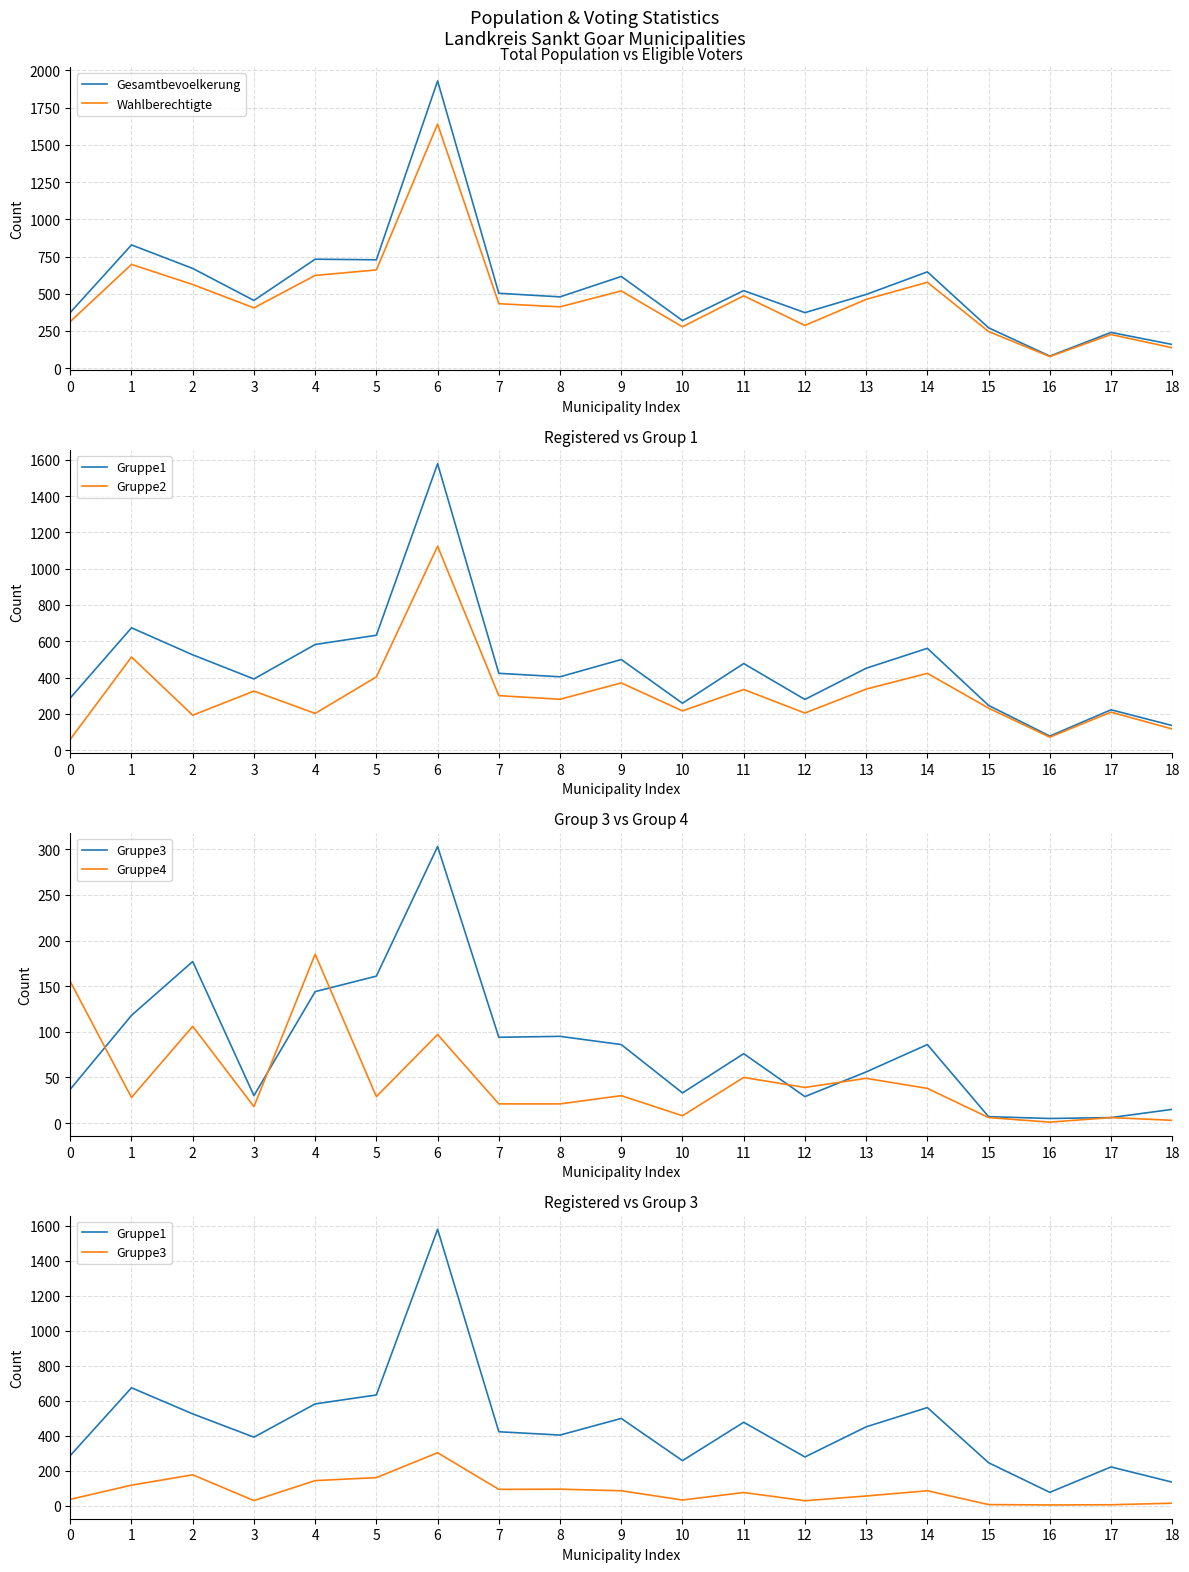

True or false: Gruppe2 and Gruppe3 intersect in this chart.

False